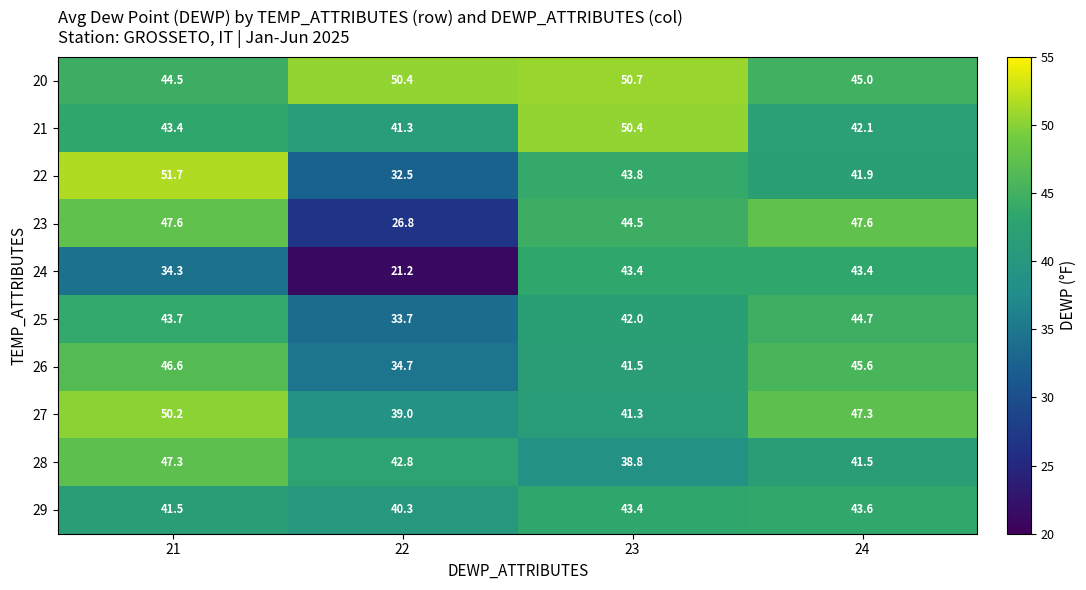

Rank the series by their maximum value, from lowest to highest.

24, 29, 25, 26, 28, 23, 27, 21, 20, 22